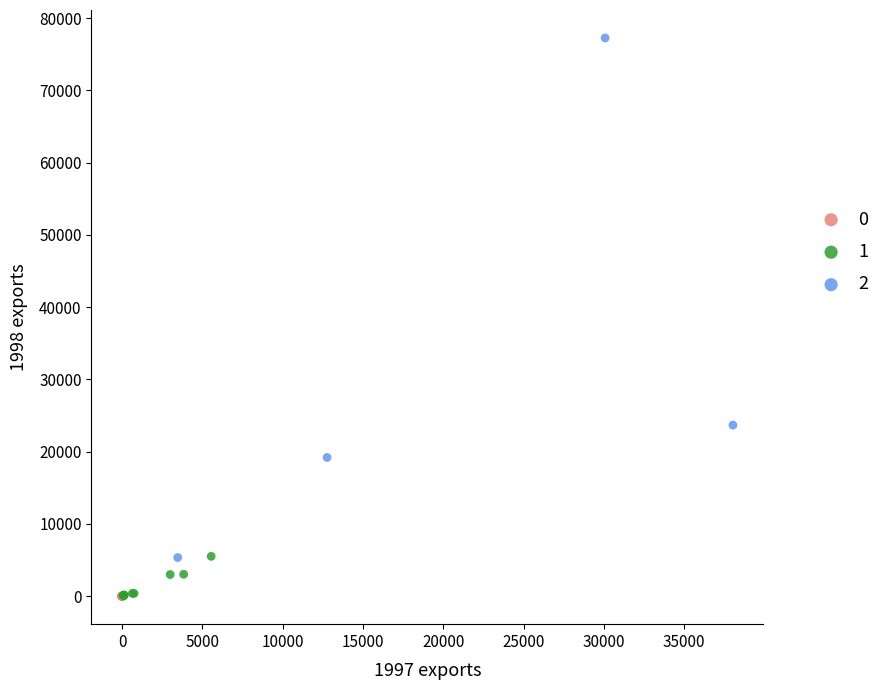

Which series has the widest spread of Y values?

2